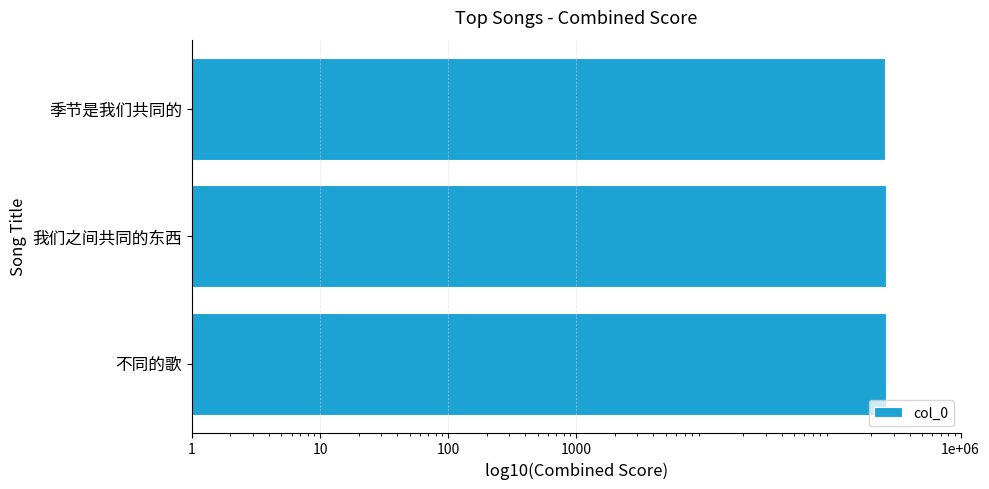

What is the sum of all values?

779988